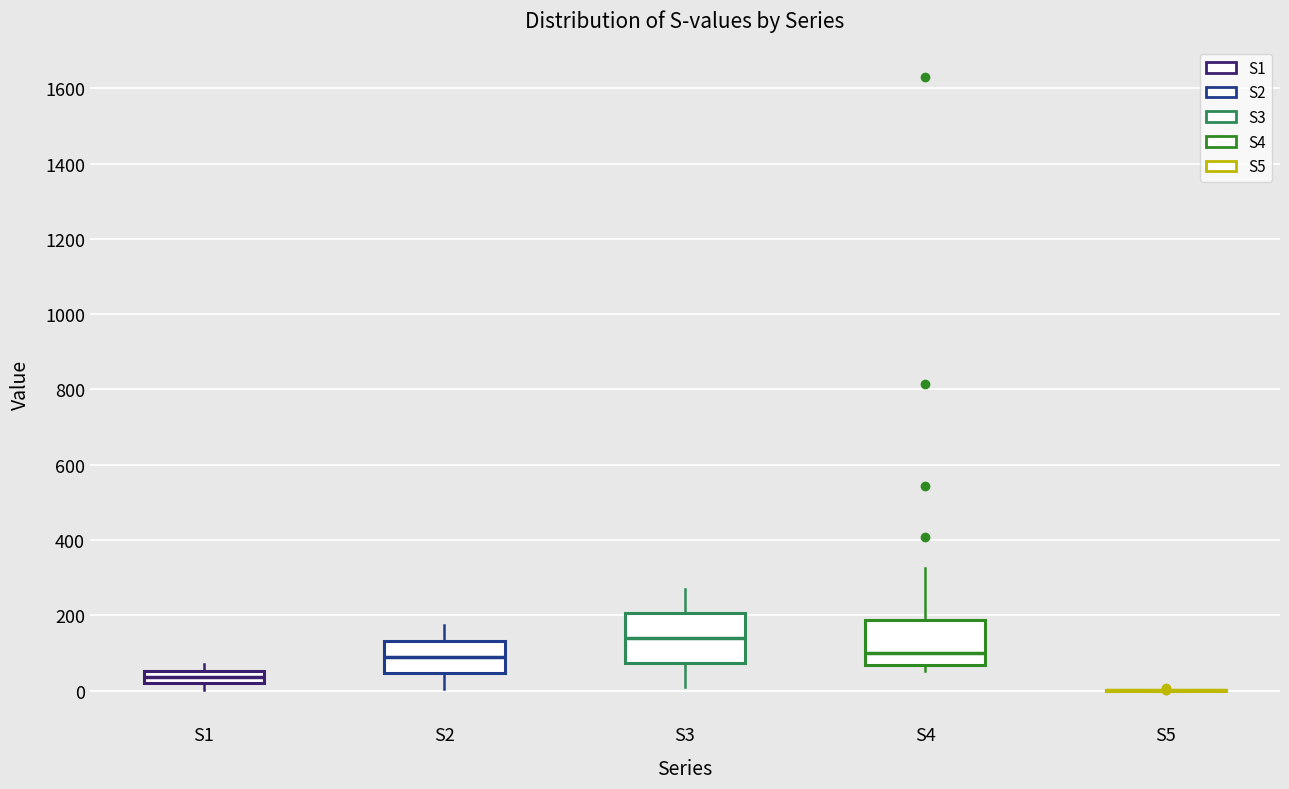

Reading left to right, transcribe this box plot: for each box, give where its median line is, the range the box spans, and where its two whiskers end, as read against the y-axis. The values are not printed on the chart, so give them approximately, as read against the axis.

S1: median 40, box 20 to 60, whiskers 0 to 60 (just above the box's upper edge)
S2: median 80, box 40 to 140, whiskers 0 to 180
S3: median 140, box 80 to 200, whiskers 0 to 280
S4: median 100, box 60 to 180, whiskers 60 (just below the box's lower edge) to 320
S5: box collapsed to a line at 0, whiskers 0 to 0